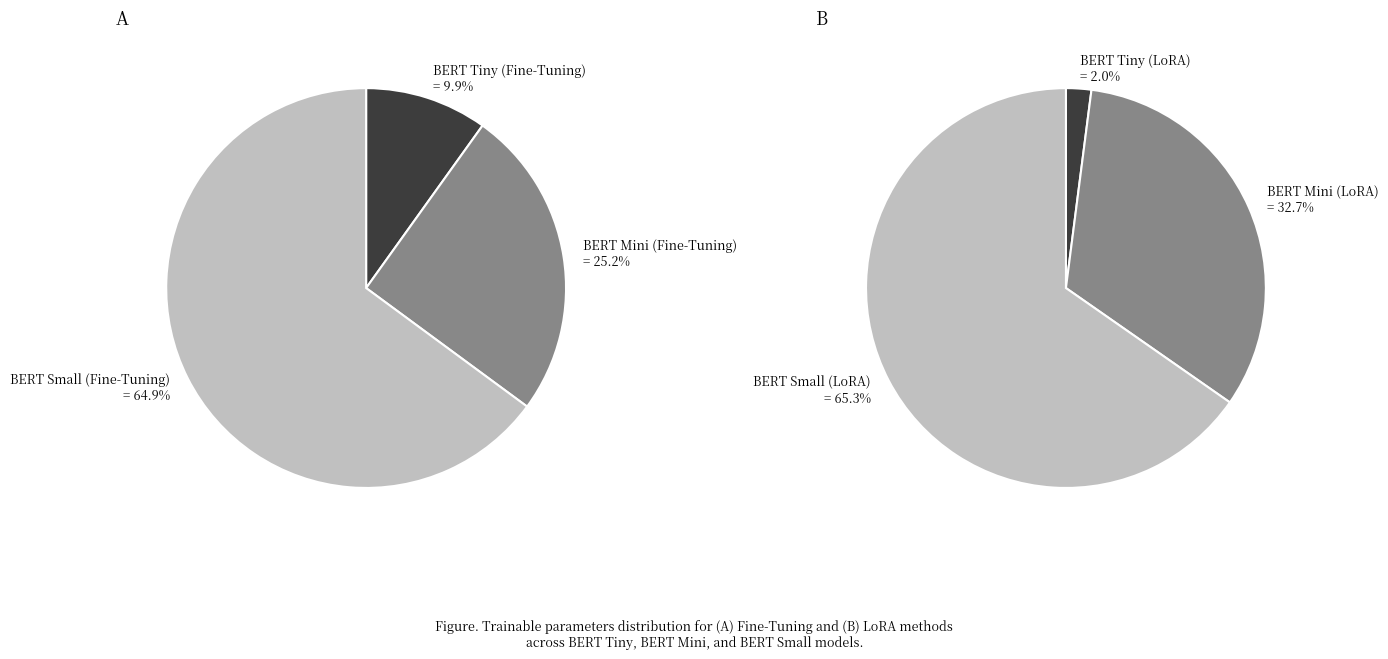

What is the change in value from BERT Tiny
(Fine-Tuning) to BERT Small
(LoRA)?

-4255106